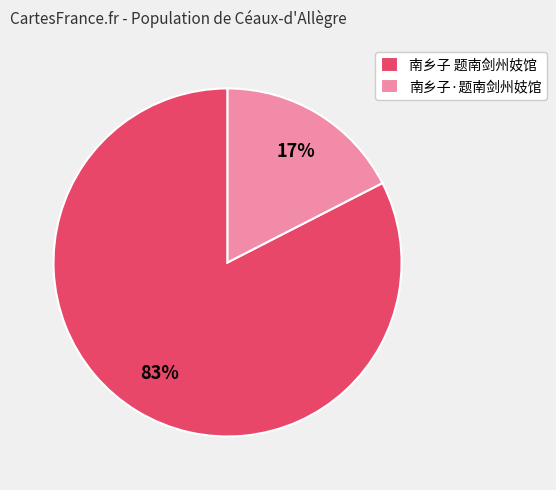

Count the number of slices in the pie.

2